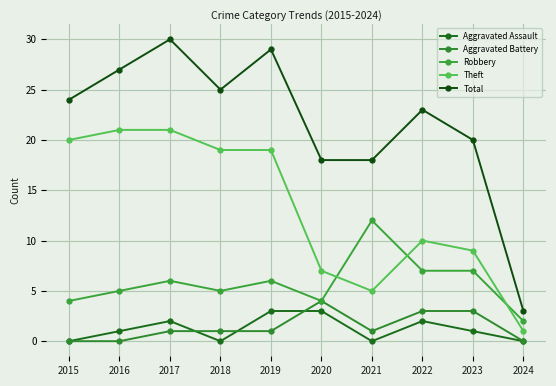

Where is the first local maximum for Total?

2017